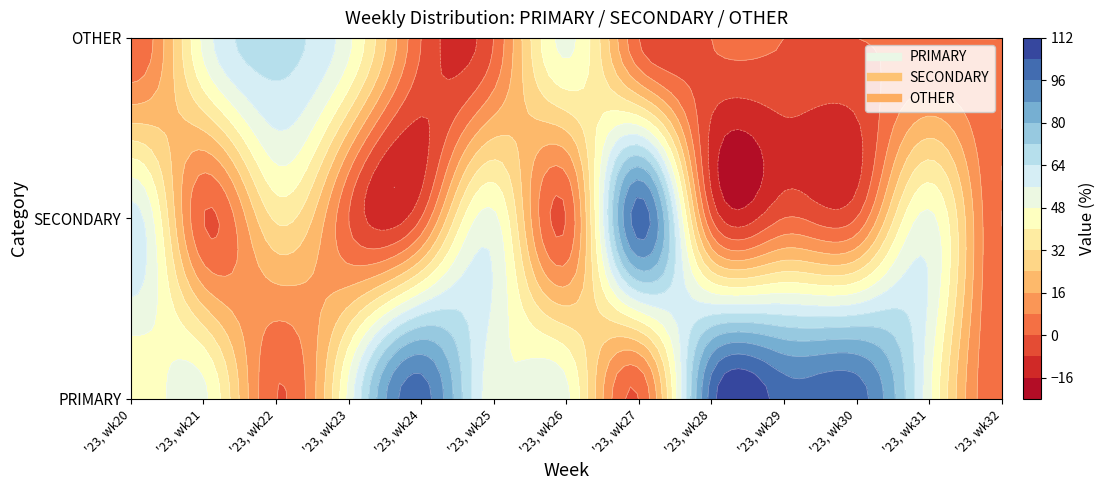

What is the total value across all series at '23, wk27?

100.0